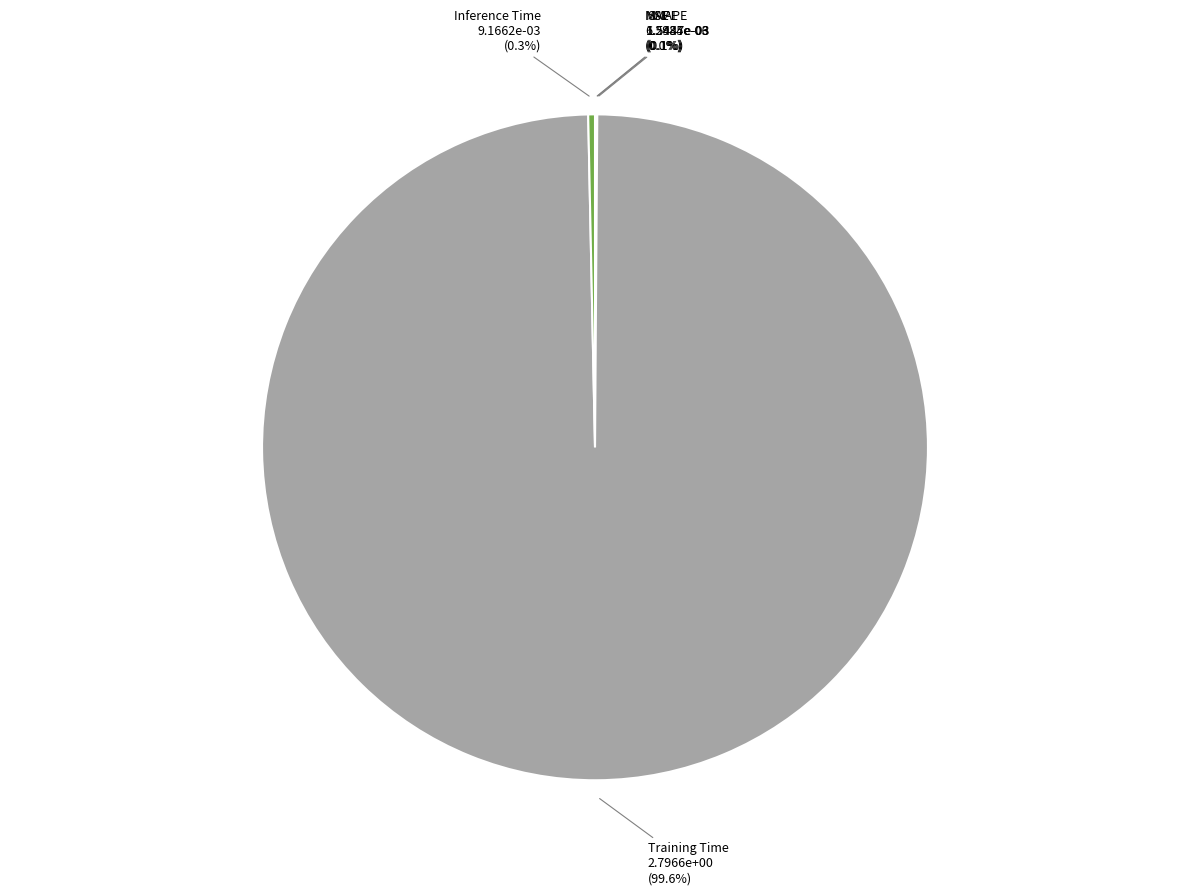

Which category has the biggest portion of the pie?

Training Time